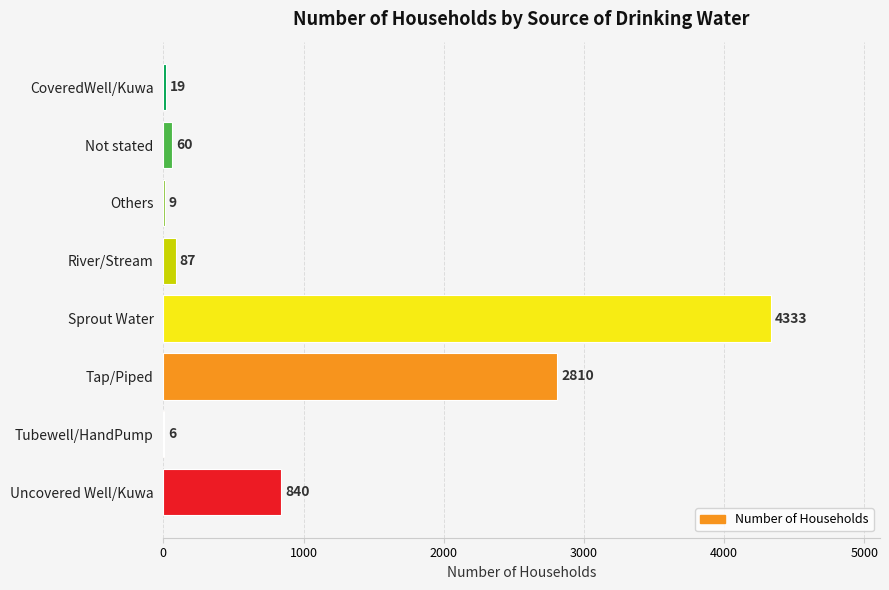

What is the sum of all values?

8164